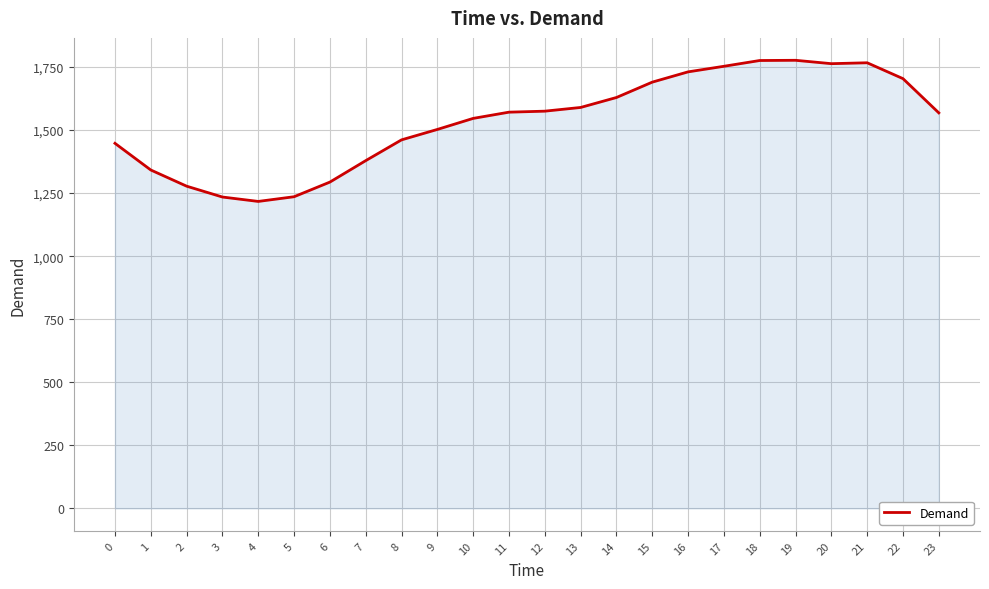

Approximately how many times larger is the value at 23 compared to 13?

1.0